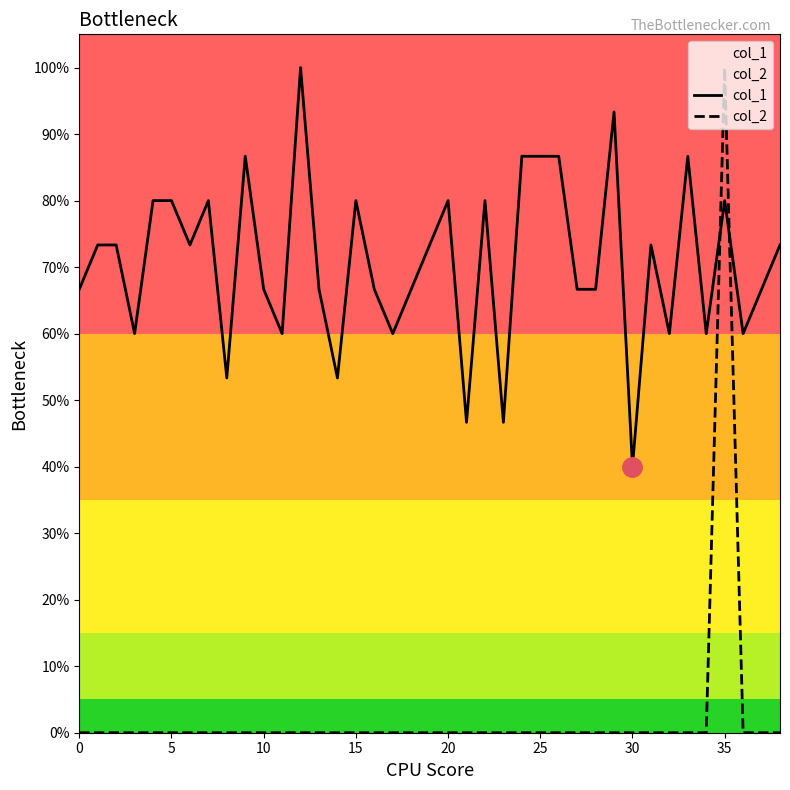

How many lines are shown in the chart?

2